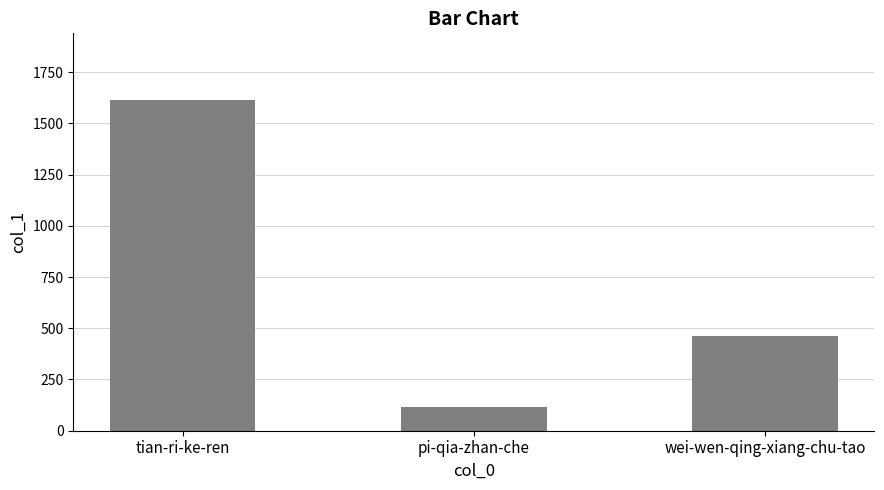

What is the sum of the values at tian-ri-ke-ren and wei-wen-qing-xiang-chu-tao?

2080